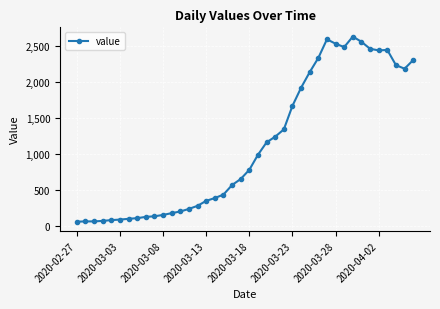

What is the average value?

1123